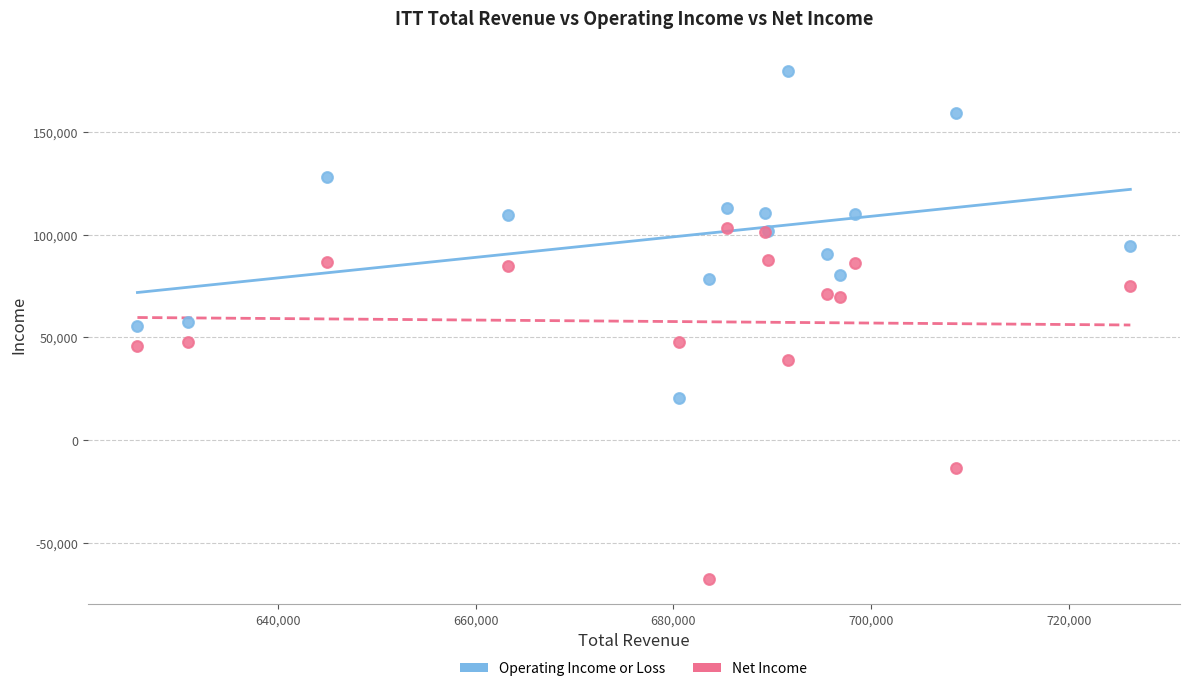

Which series reaches the maximum Y coordinate?

Operating Income or Loss